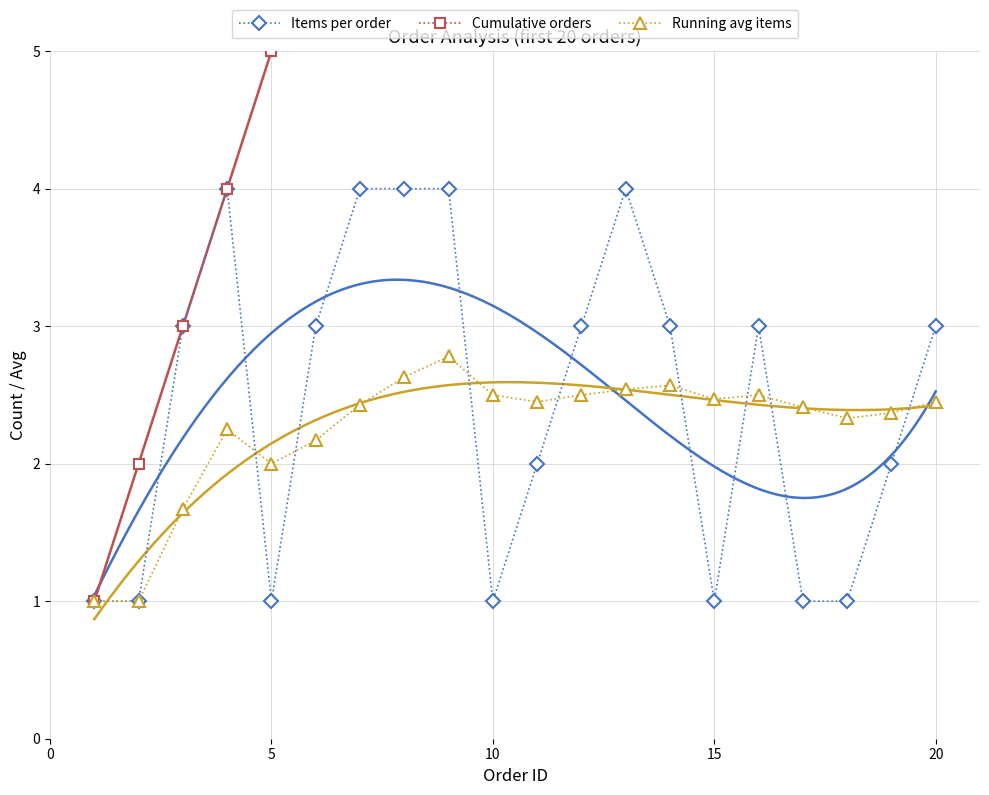

What value does the Running avg items series have at 15?

2.5